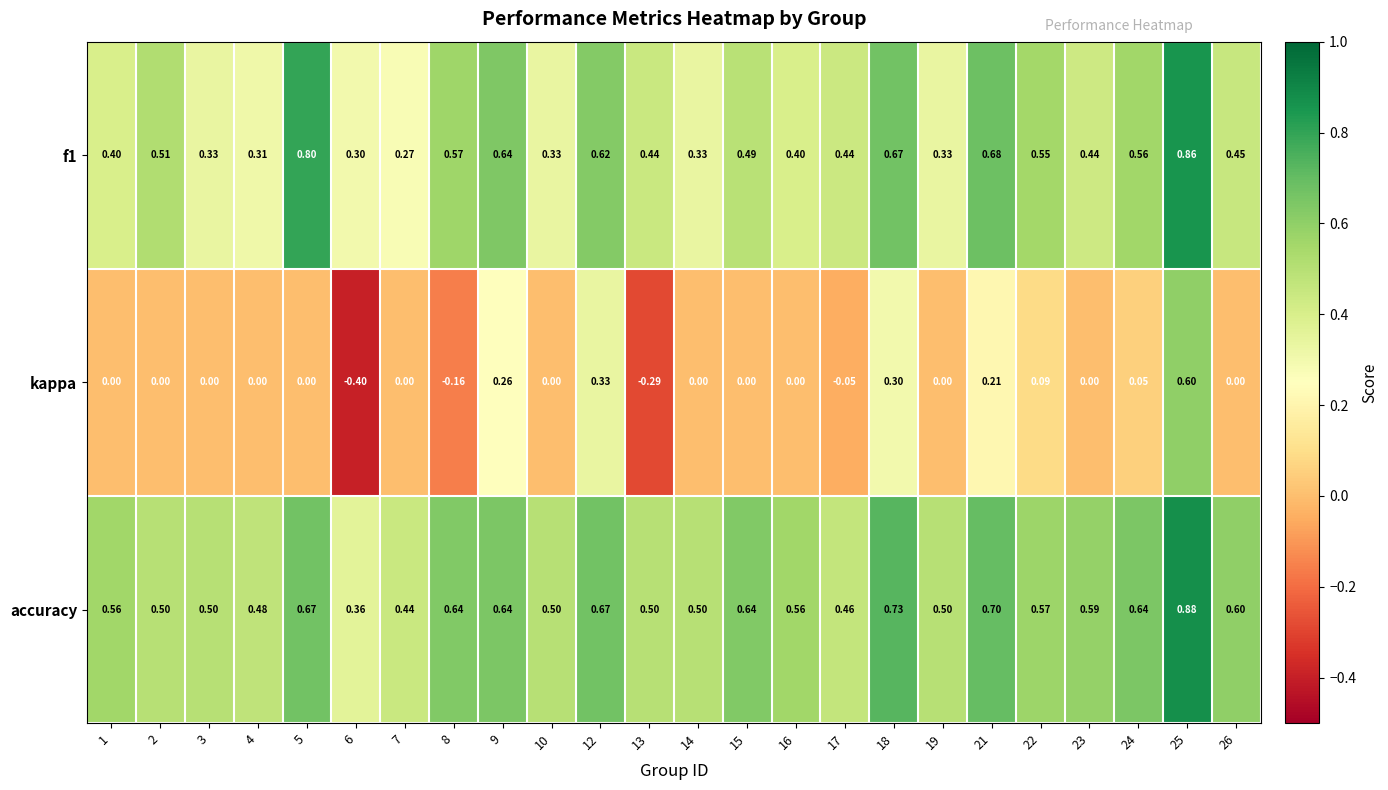

What is the total value across all series at 1?

1.0